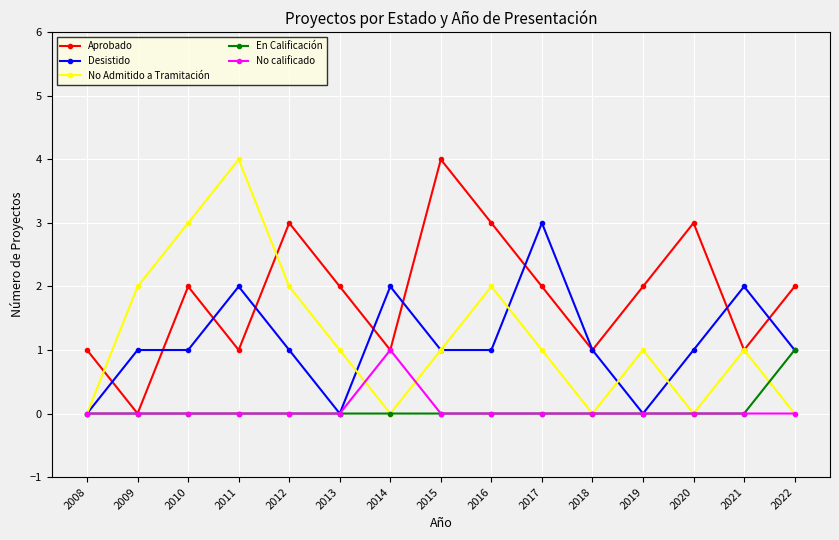

Between 2014 and 2019, which series saw the biggest shift?

Desistido